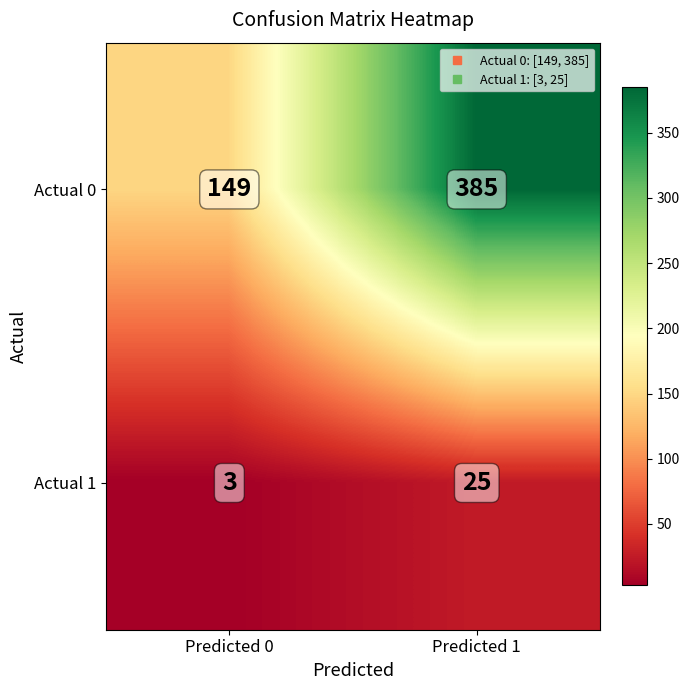

What is the average value of the Actual 0 series?

267